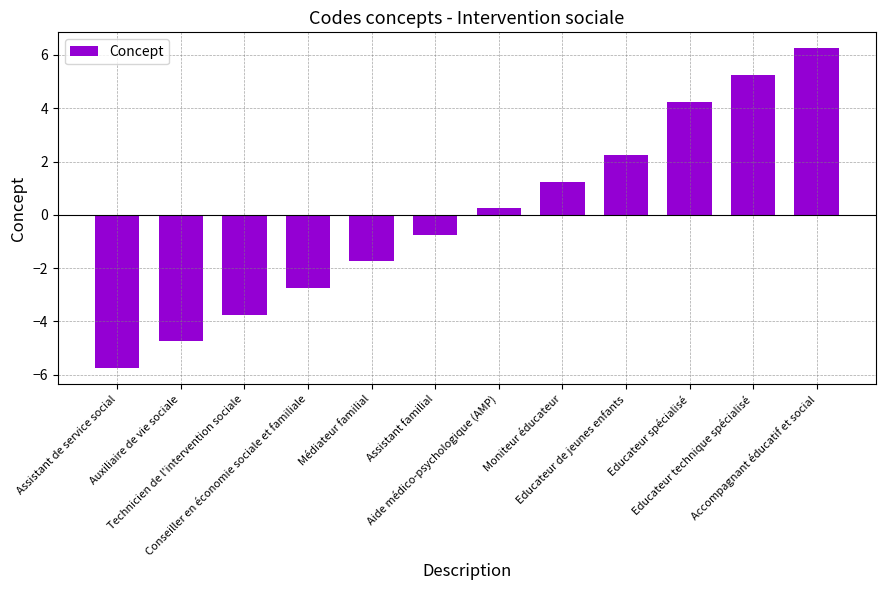

What is the difference between the second highest and second lowest values?

10.0